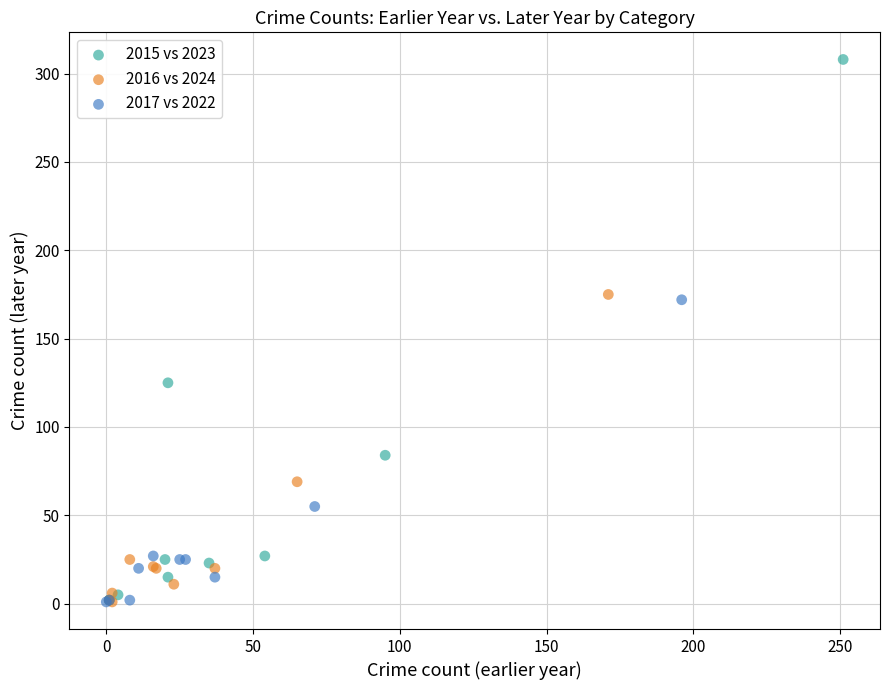

Which series has the largest Y range (max minus min)?

2015 vs 2023